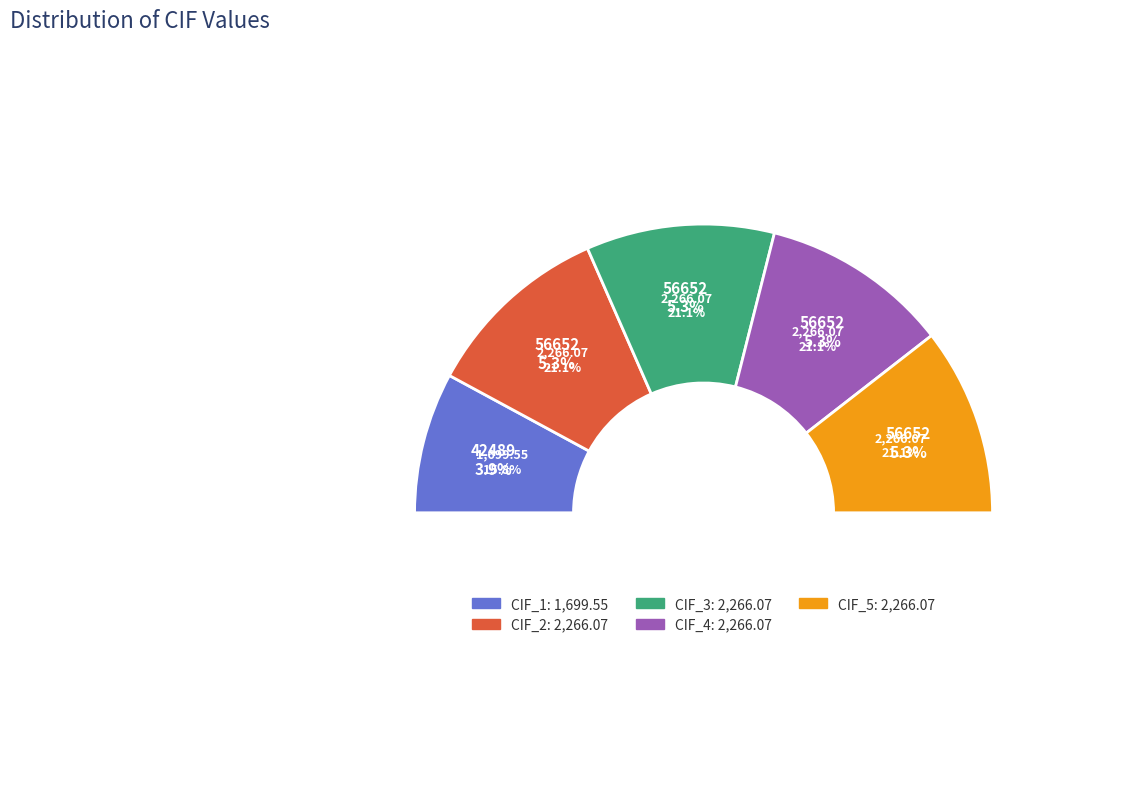

Do CIF_2 and CIF_3 together represent more than half of the pie?

No